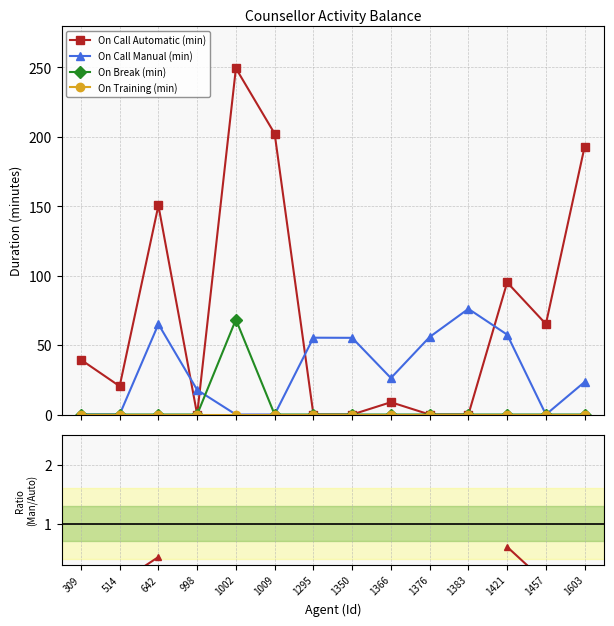

List the series in order of their overall mean, lowest first.

On Training (min), Manual/Auto ratio, On Break (min), On Call Manual (min), On Call Automatic (min)